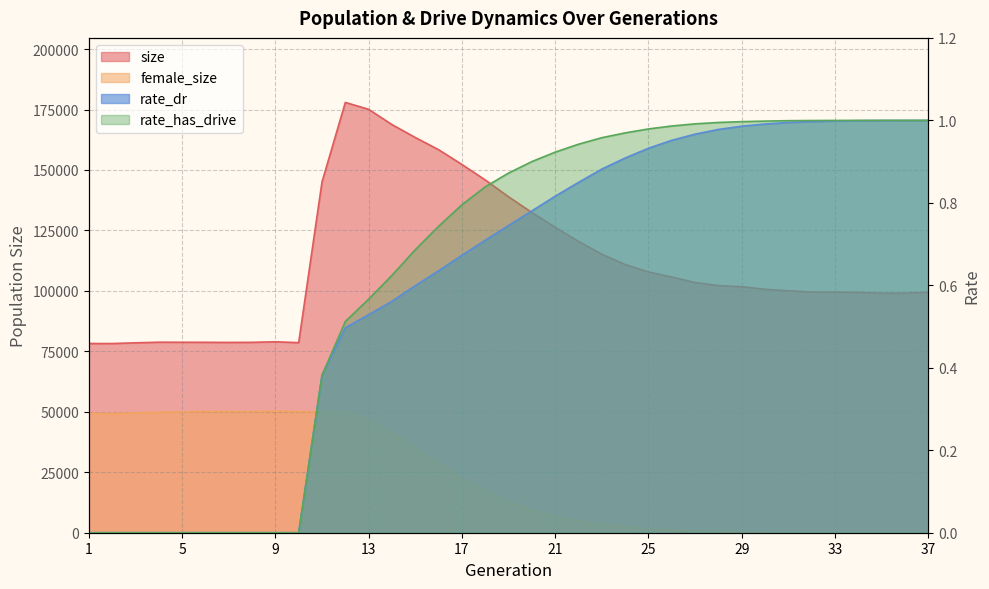

Rank the series at 37 from highest to lowest value.

size, rate_has_drive, rate_dr, female_size